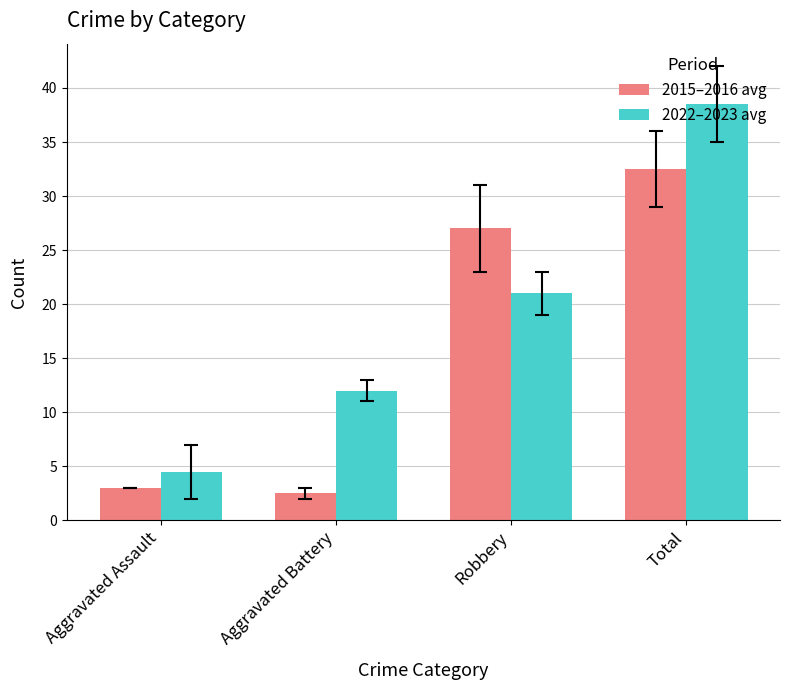

True or false: 2015–2016 avg has a value of 3.0 at Aggravated Assault.

True